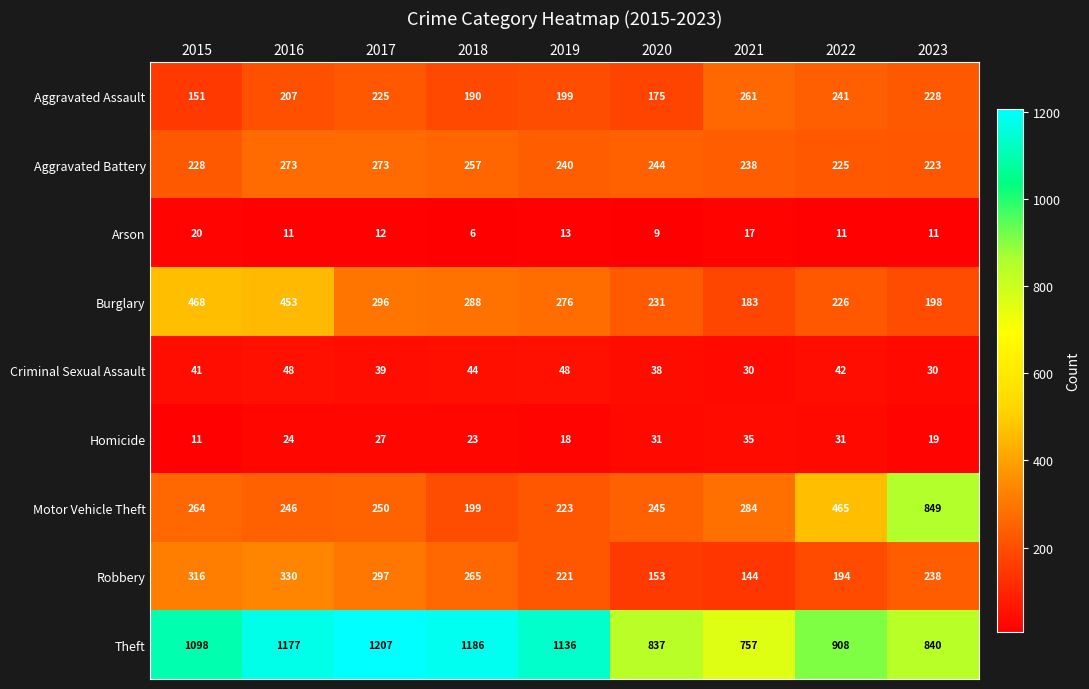

How many values in the Aggravated Assault series are below 207?

4